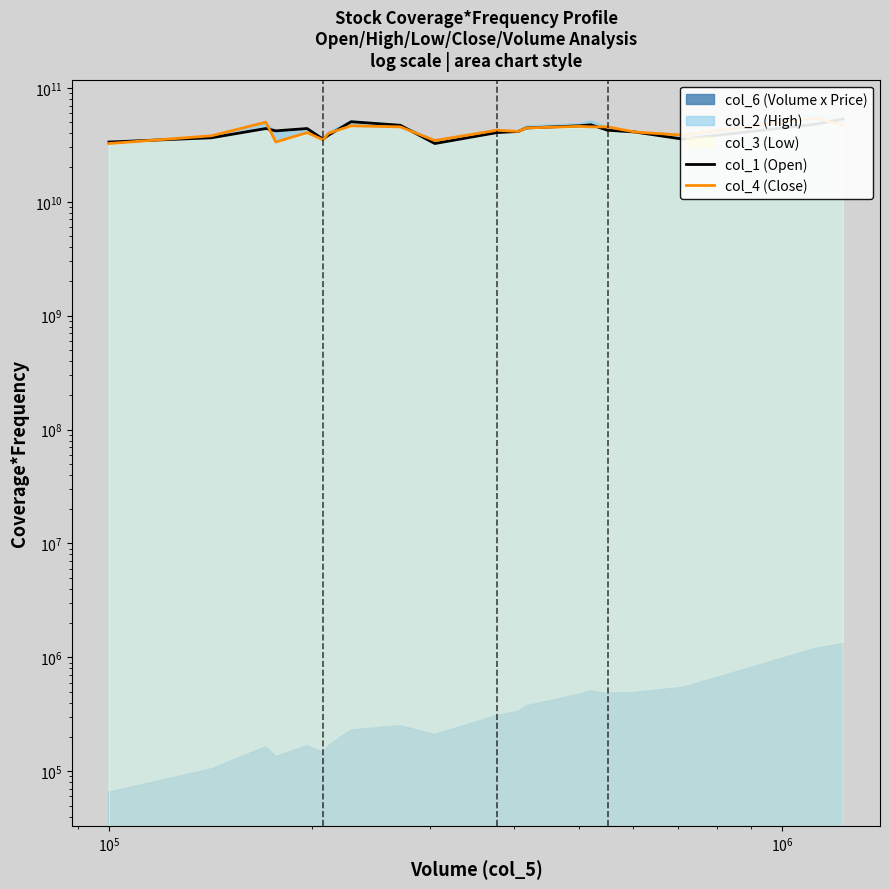

What is the average value of the col_4 (Close) series?

42065352416.0